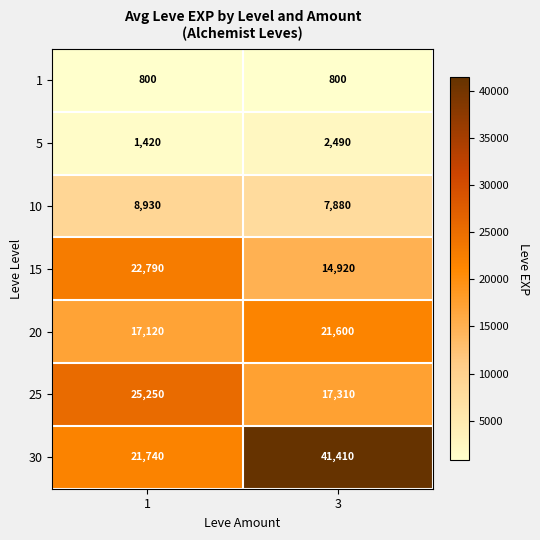

The 25 series shows 25250 at 1. True or false?

True